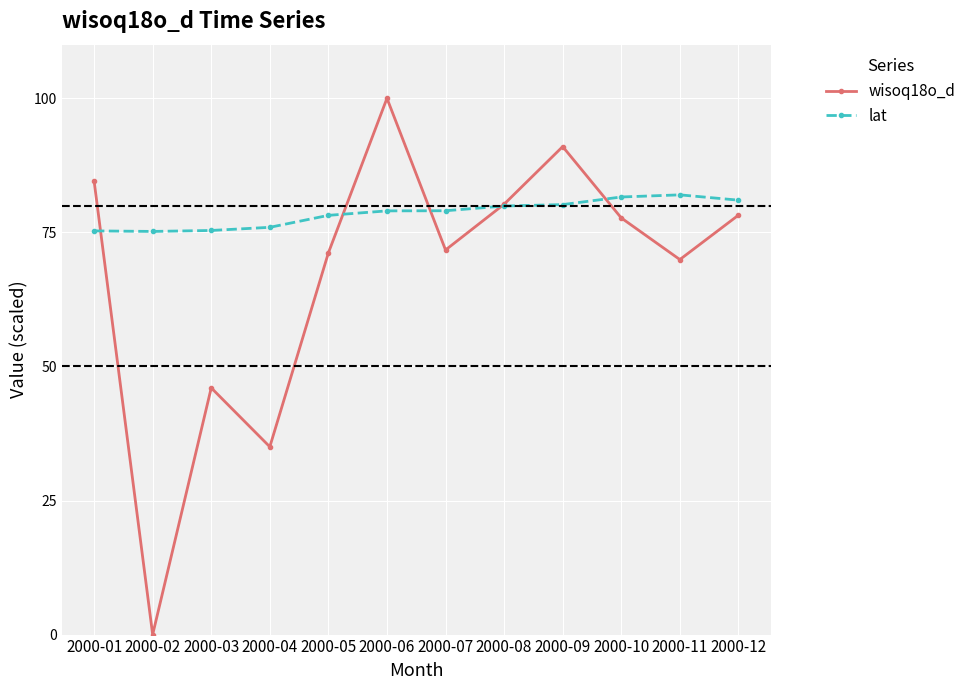

At how many categories does at least one series exceed 87?

2